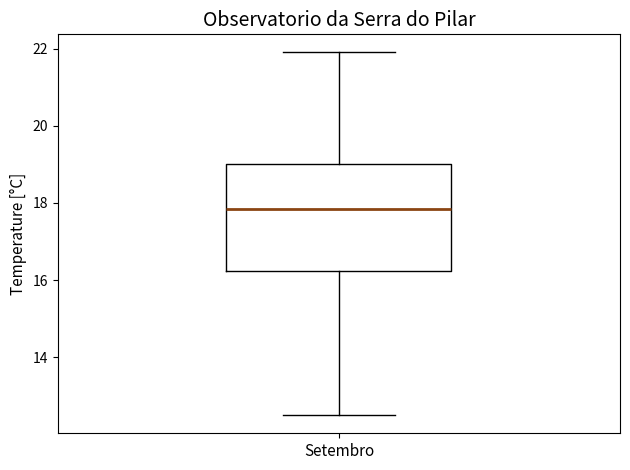

Where does the upper whisker of the box for Setembro end on the y-axis? The values are not printed on the chart, so give them approximately, as read against the axis.

22.0